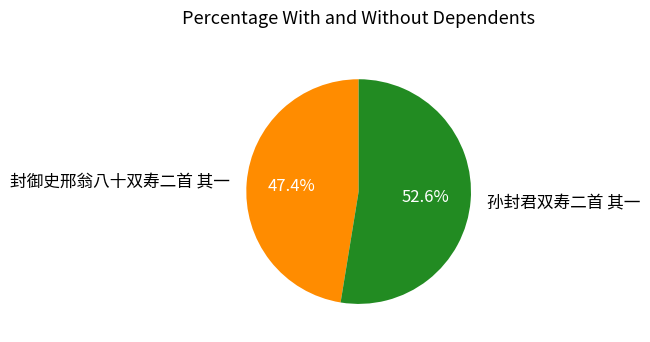

To the nearest percent, what portion does 孙封君双寿二首 其一 represent?

53%